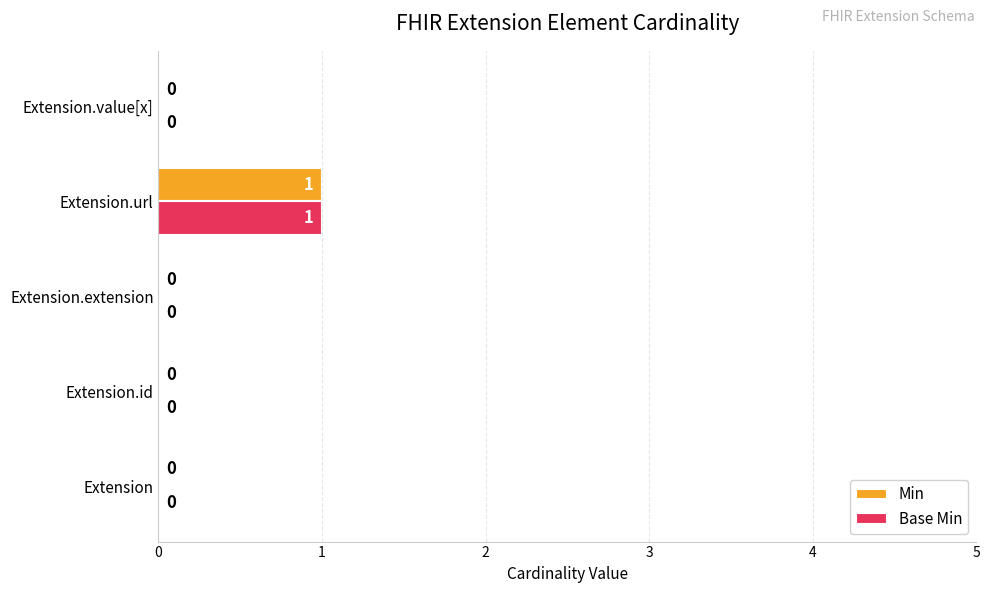

At which label does Base Min reach its peak?

Extension.url